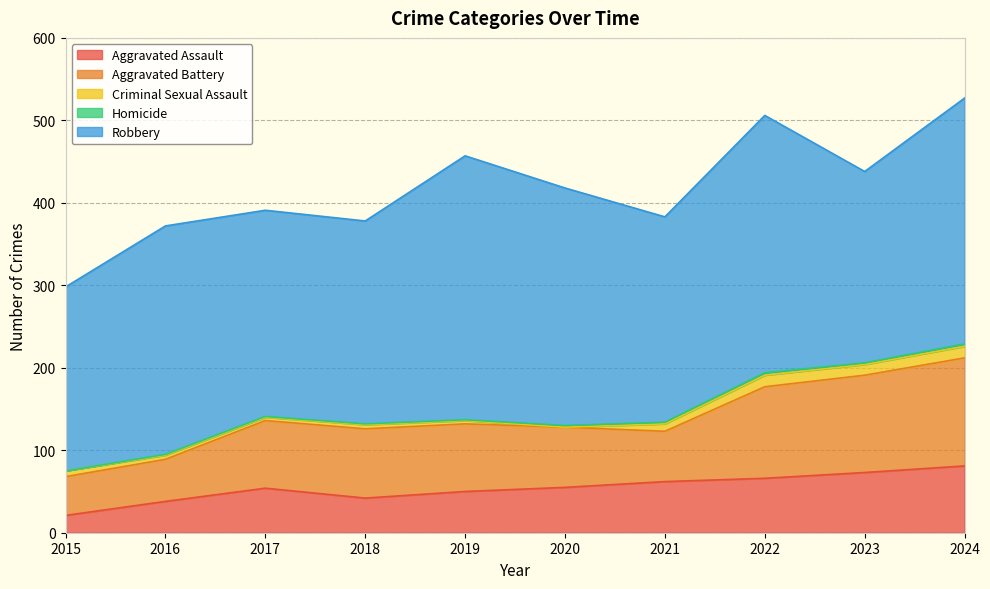

At which category does the chart reach its peak across all series?

2019